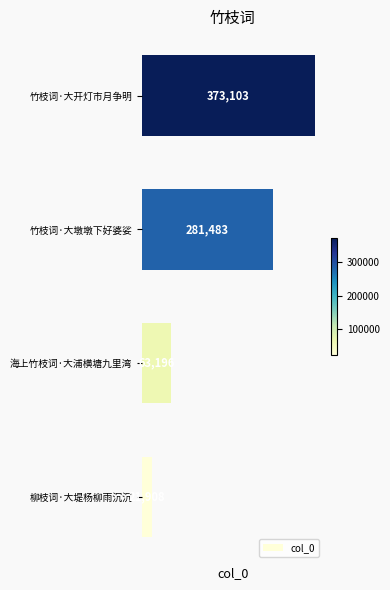

What is the sum of the values at 竹枝词·大墩墩下好婆娑 and 竹枝词·大开灯市月争明?

654586